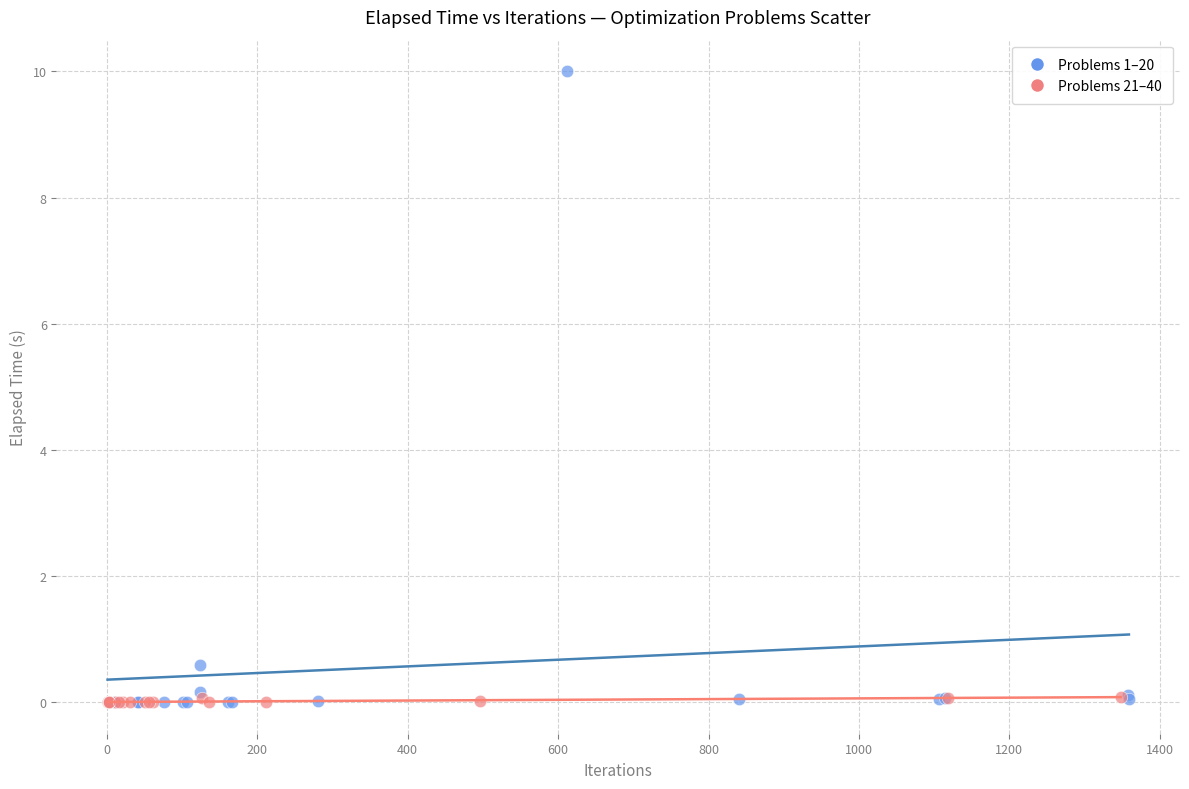

Which series contains the highest Y value?

Problems 1–20